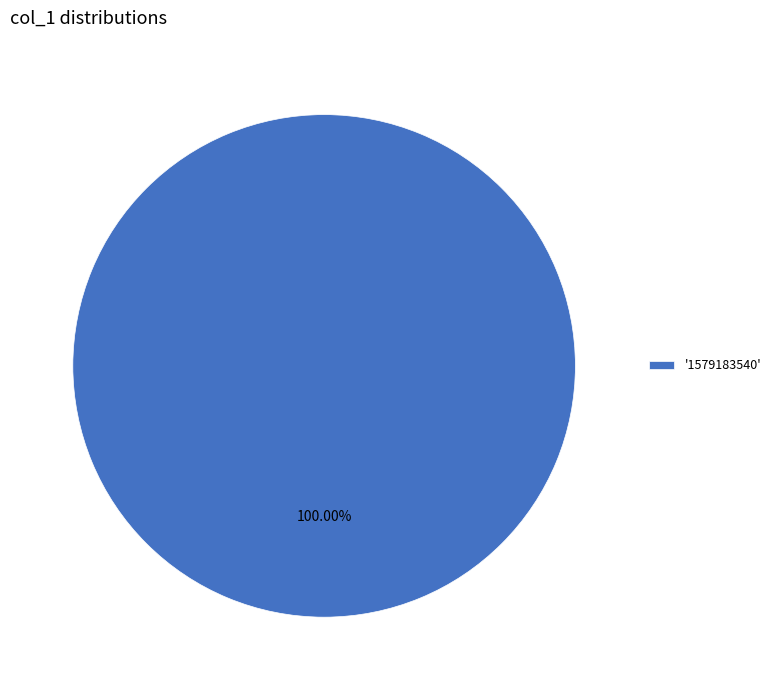

What is the majority slice?

'1579183540'